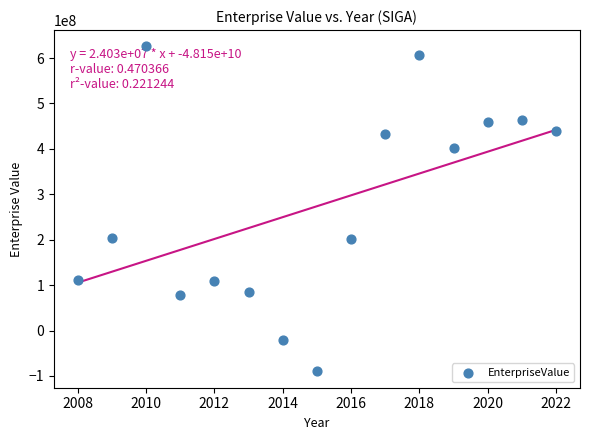

What is the range of Y values (max minus min)?

715917182.5